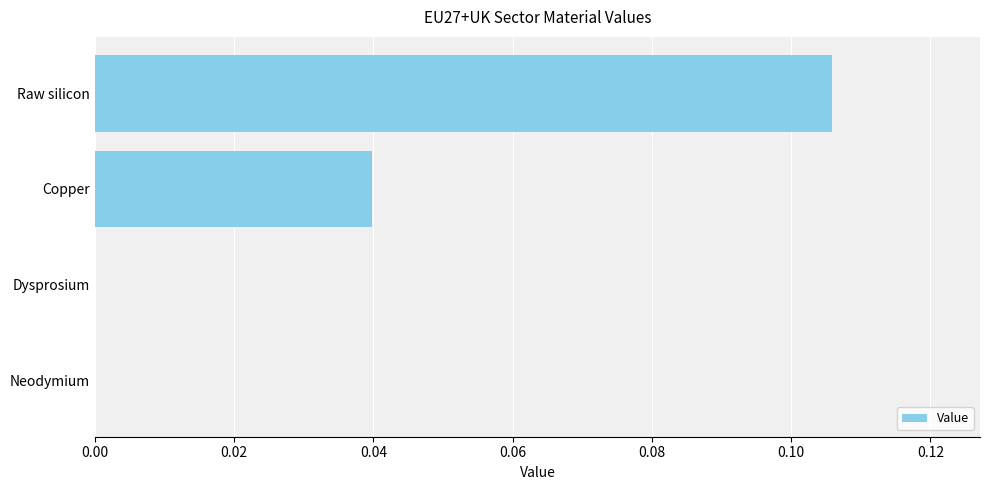

True or false: the data shows 0.0 at Dysprosium.

True